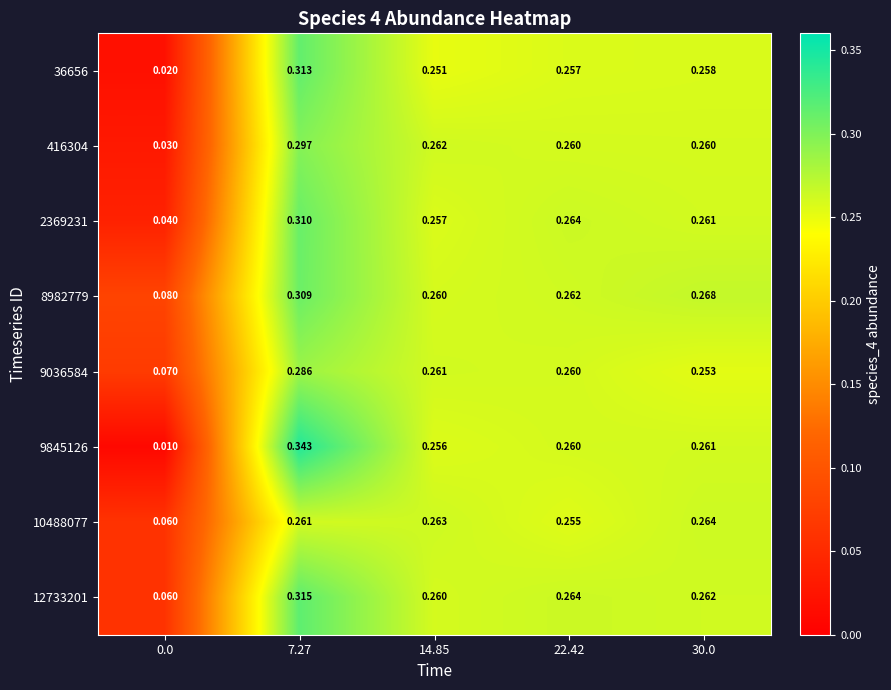

Is the value of 12733201 at 0.0 greater than the value of 36656 at 7.27?

No